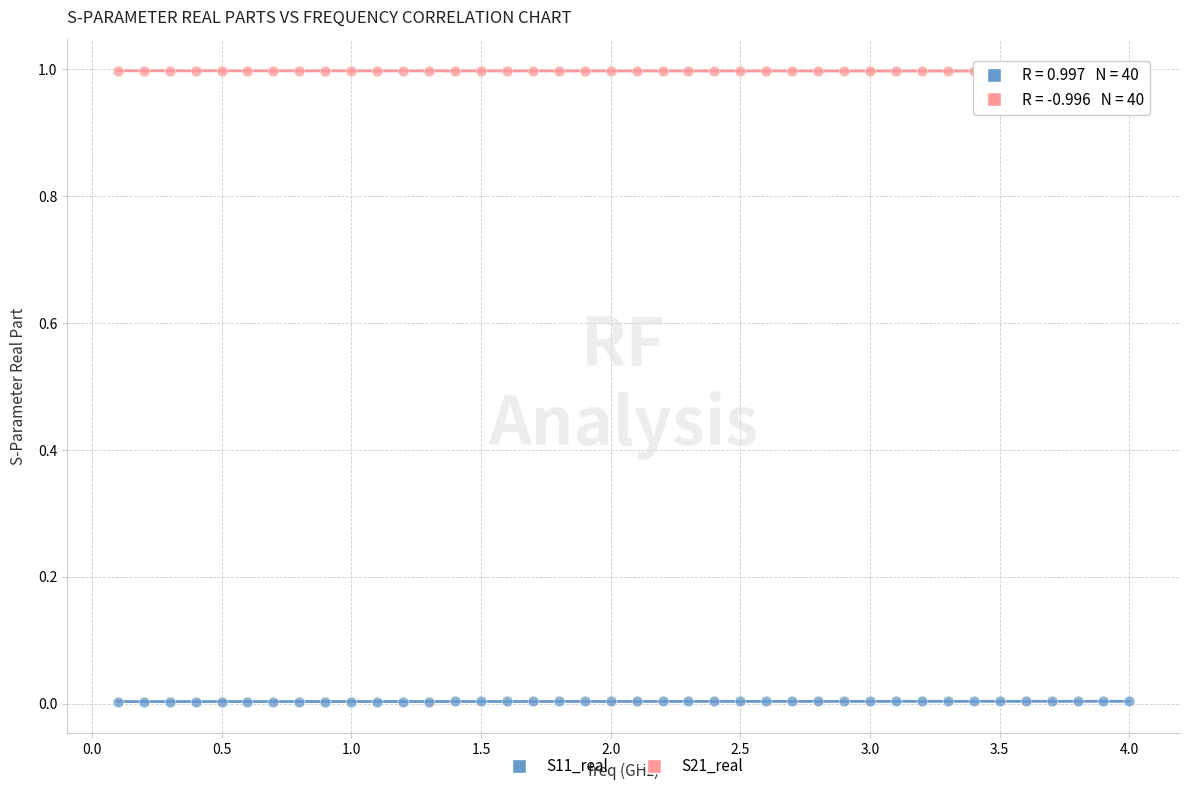

What are all the series names shown in the legend?

S11_real, S21_real